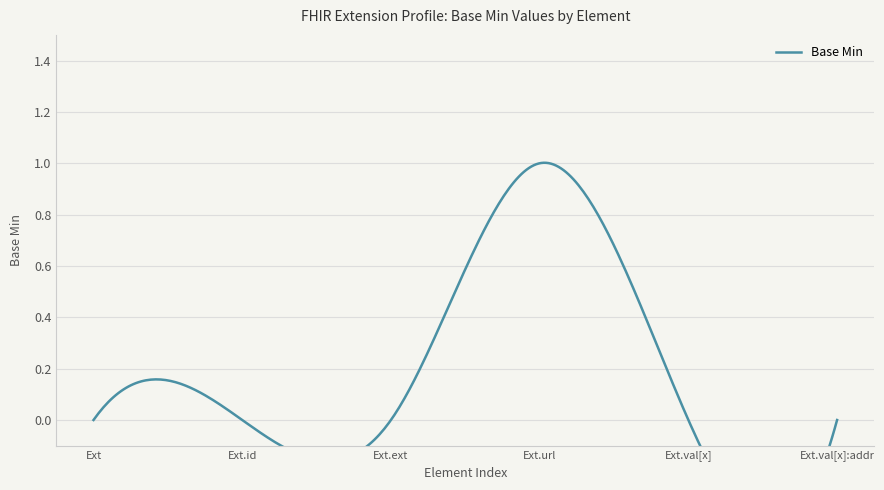

How many categories are shown in the chart?

6